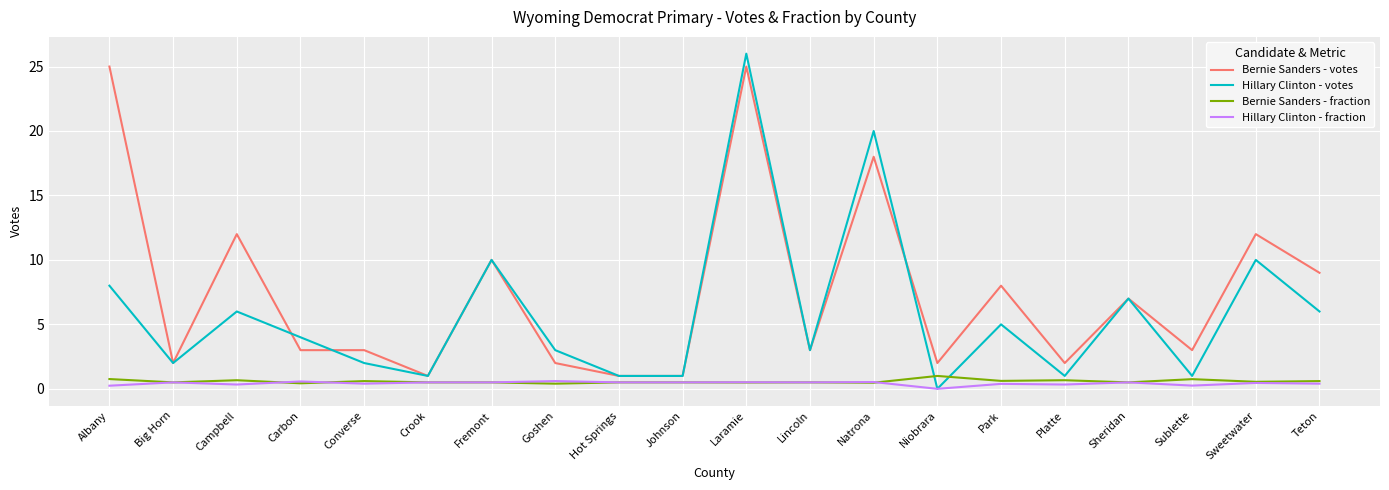

Does the chart have visible grid lines?

Yes